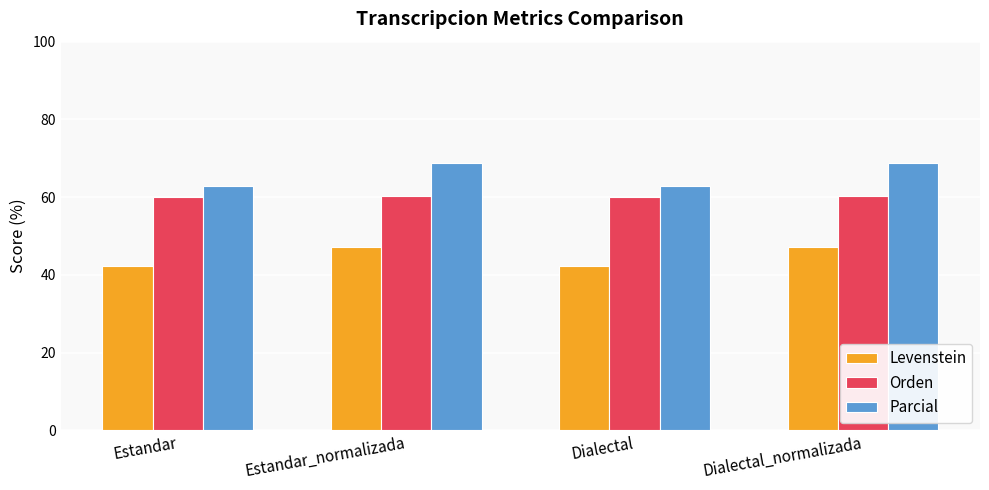

Which series changed the most between Dialectal and Dialectal_normalizada?

Parcial